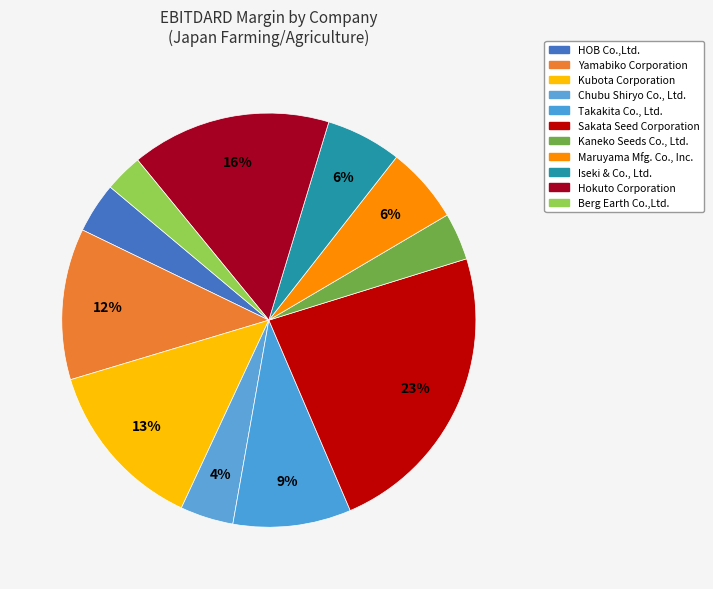

How many segments does this pie chart have?

11